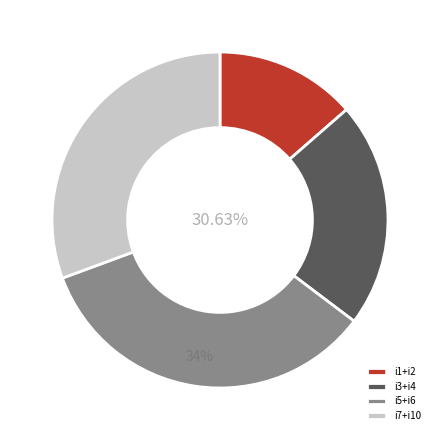

Is it true that i4 is 10% of the pie?

True